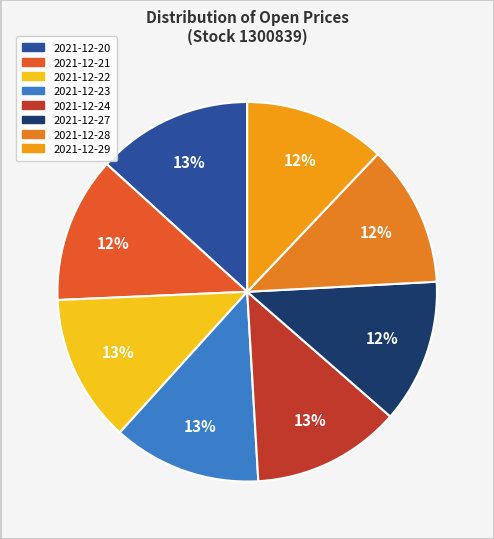

Which category has the biggest portion of the pie?

2021-12-20